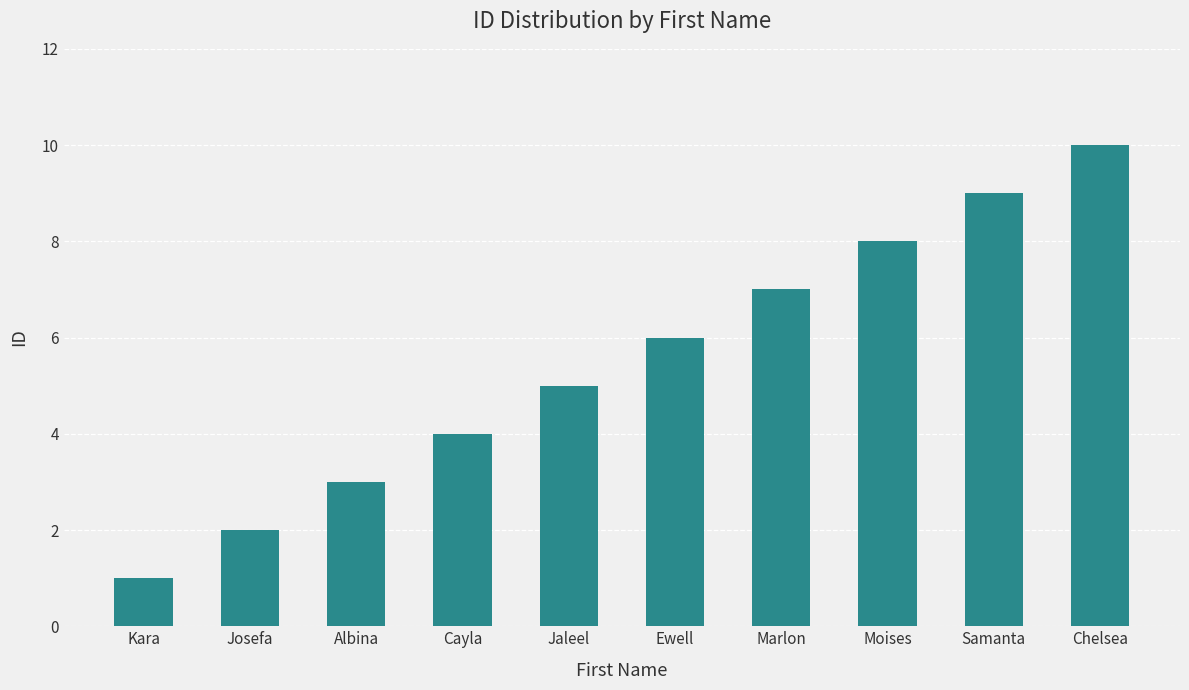

What is the sum of the values at Kara and Albina?

4